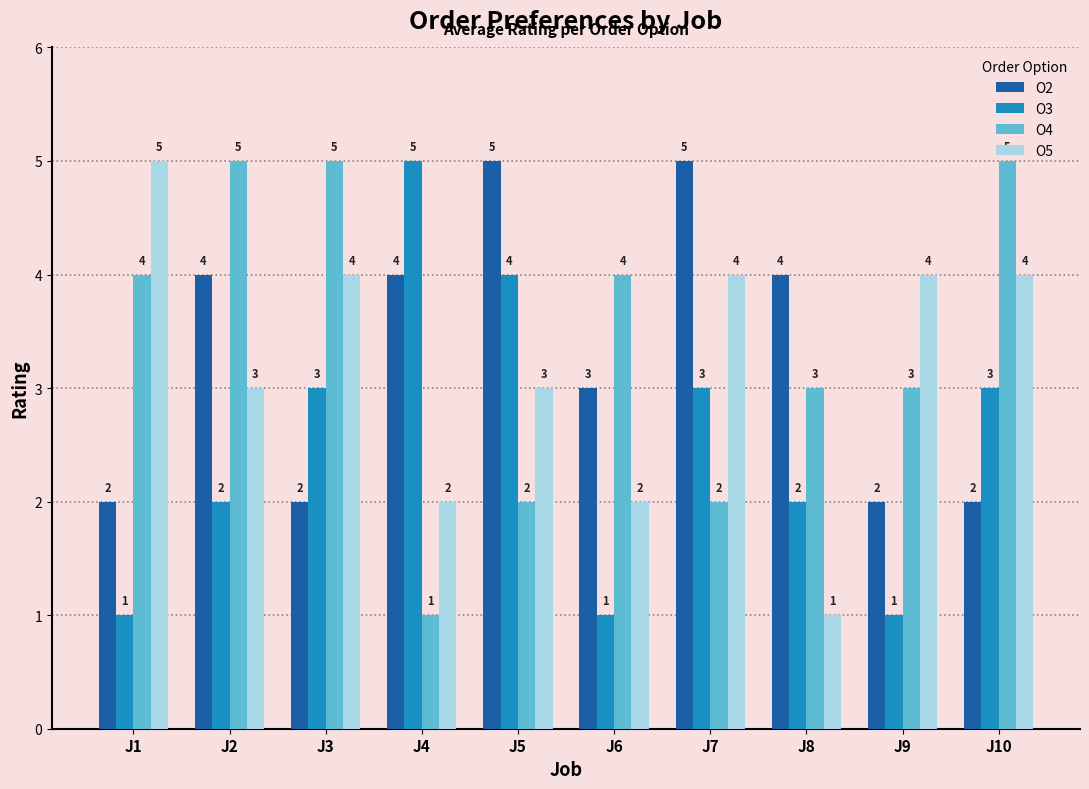

What is the difference between the highest and lowest values at J3?

3